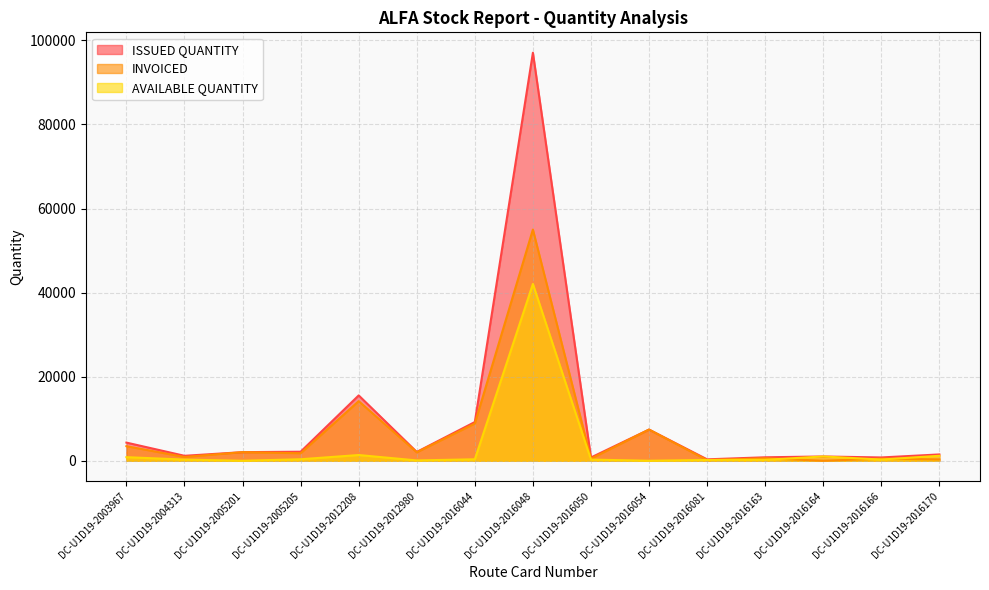

Which series has the largest total across all categories?

ISSUED QUANTITY